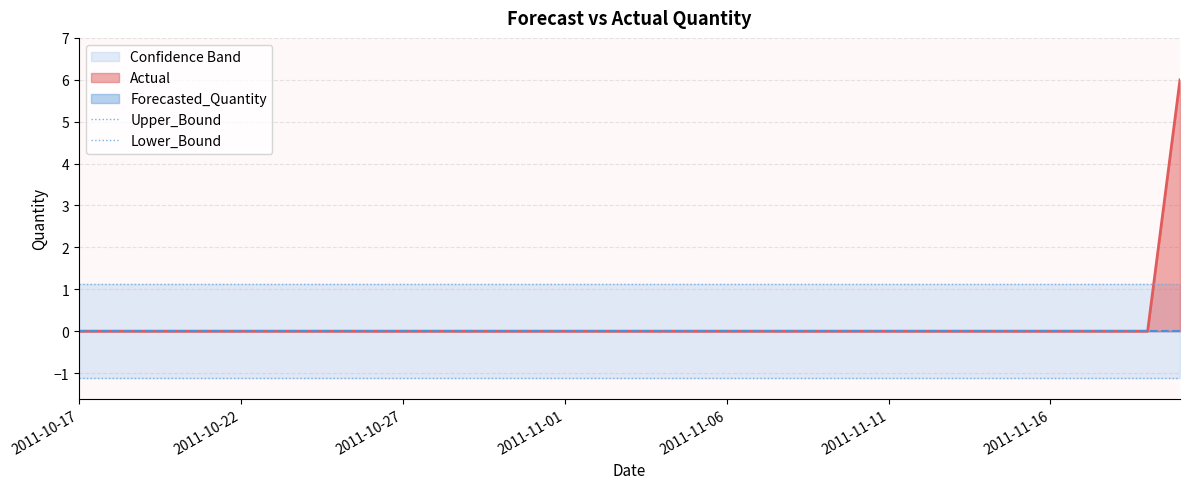

The Upper_Bound series shows 1.1 at 2011-10-27. True or false?

True